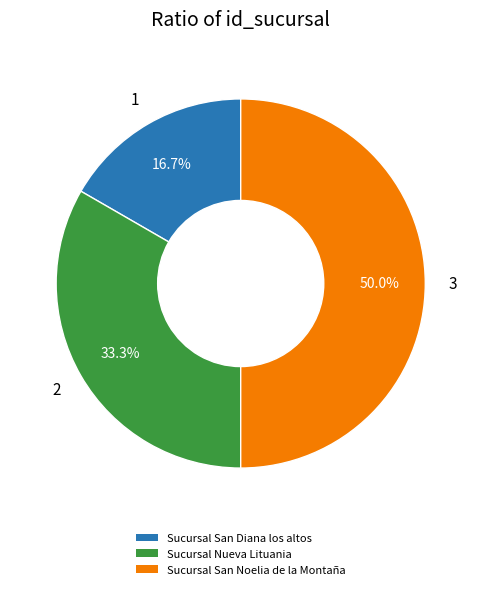

Is Sucursal Nueva Lituania the majority of the pie?

No